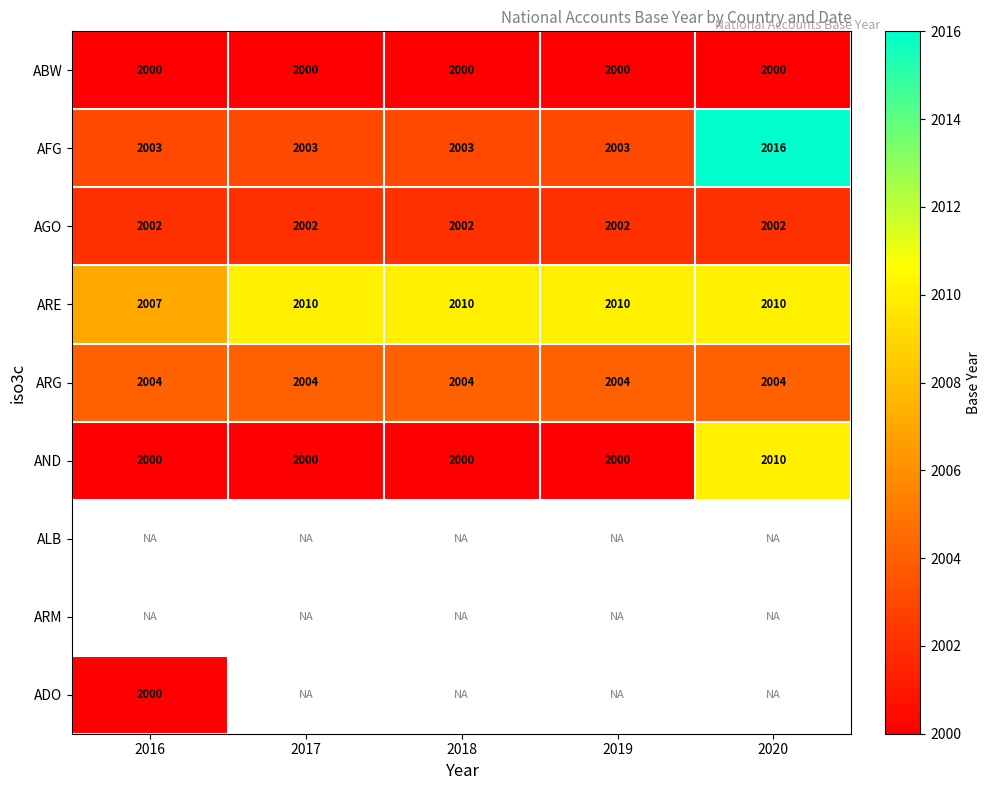

At how many categories does at least one series exceed 2011?

1